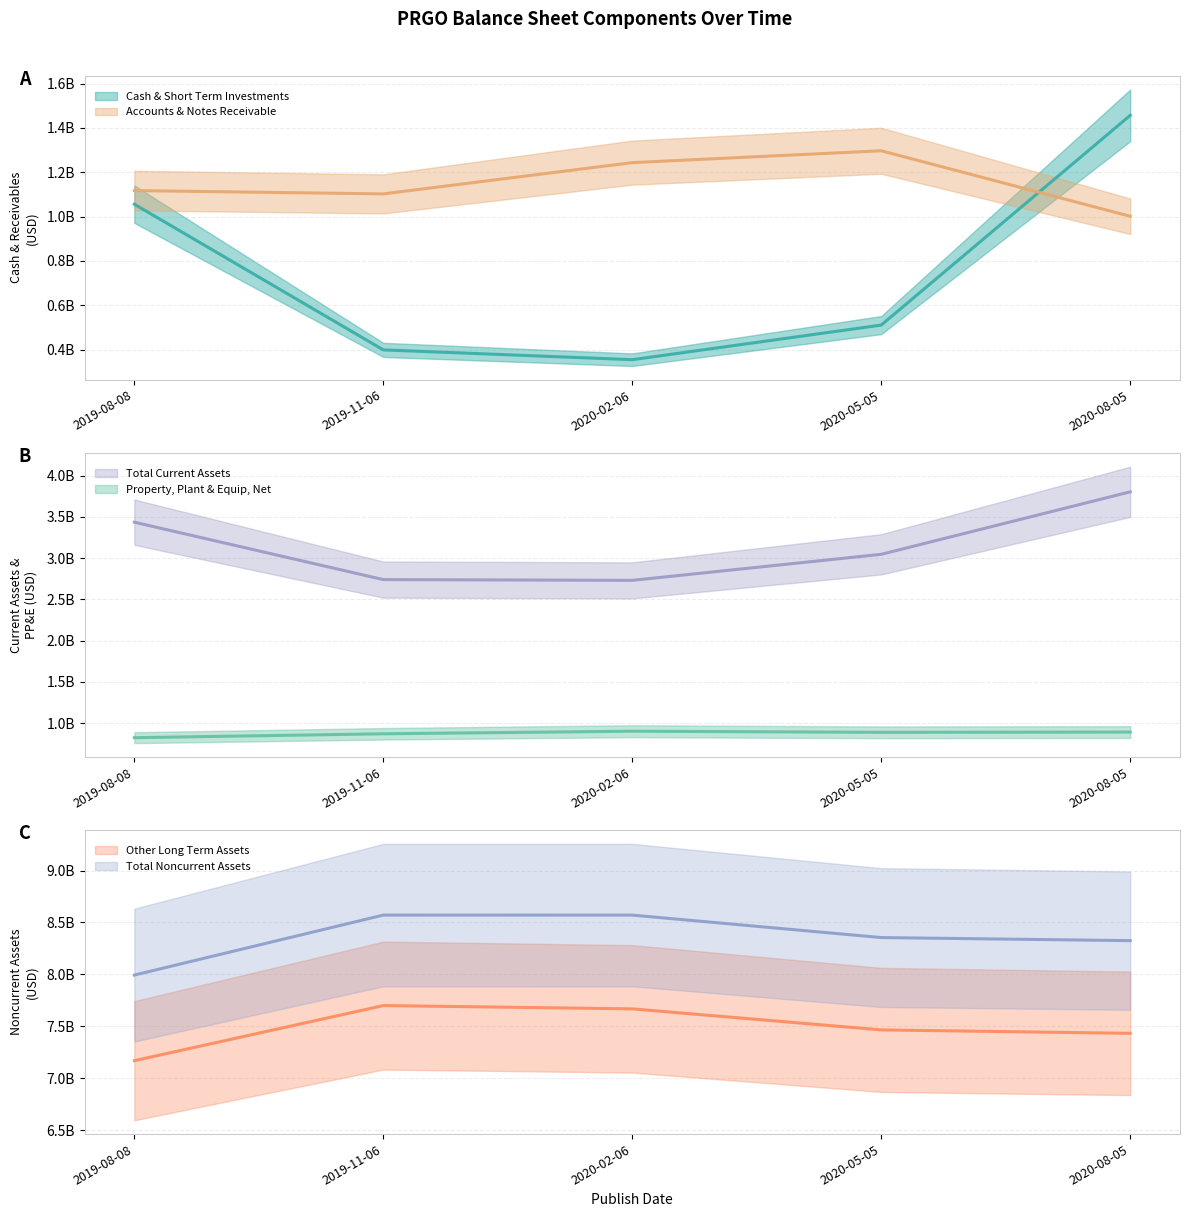

Where is Other Long Term Assets nearest to the value 7434300000?

2020-08-05